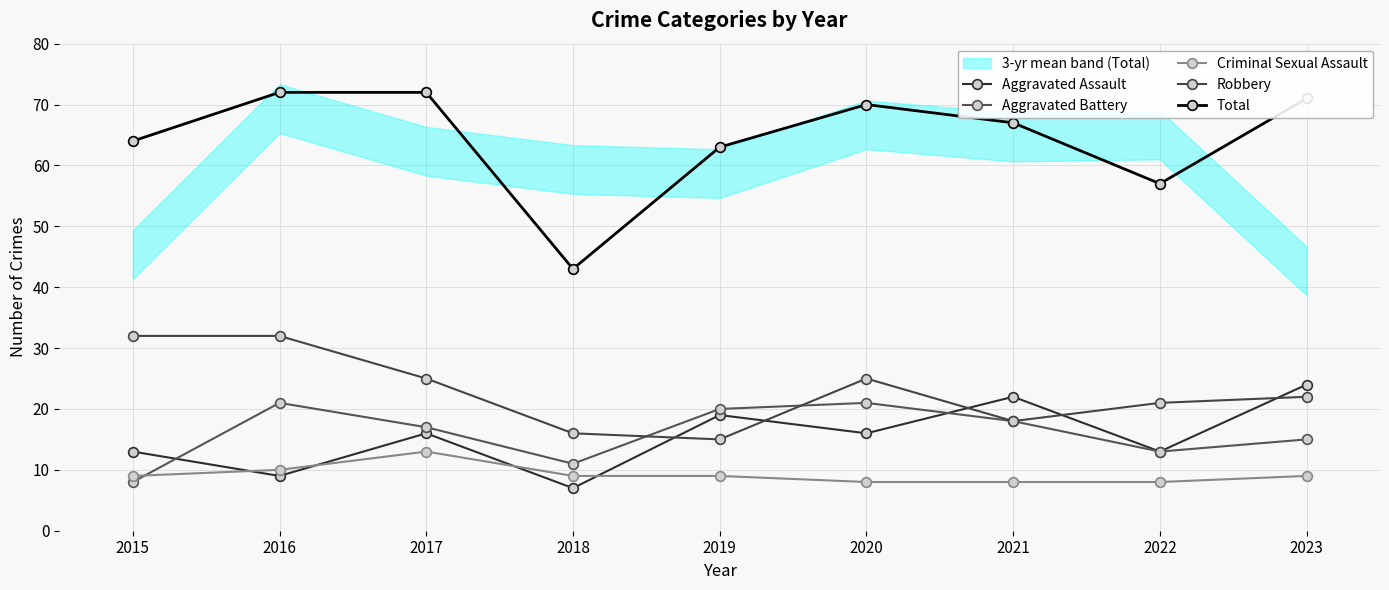

Where is Aggravated Battery nearest to the value 14?

2022